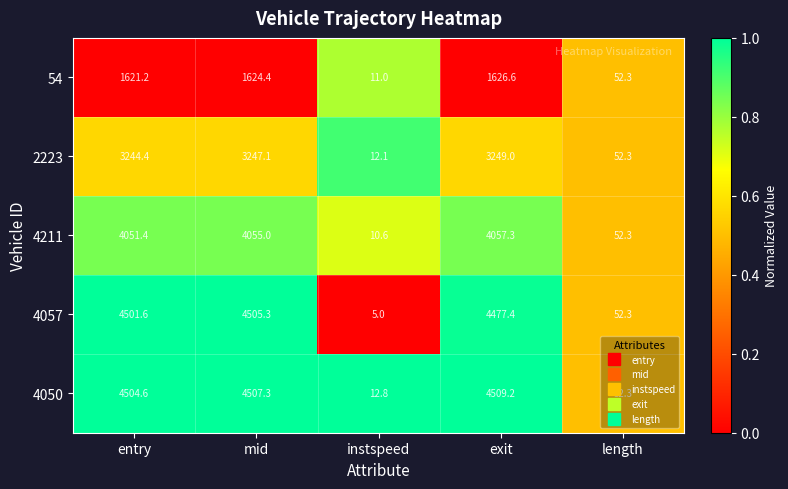

What is the spread (max minus min) of values at mid?

2882.9